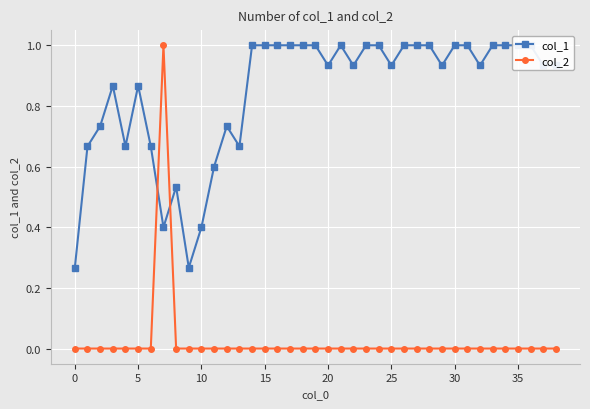

Is it true that col_2 equals -0.7 at 15?

False